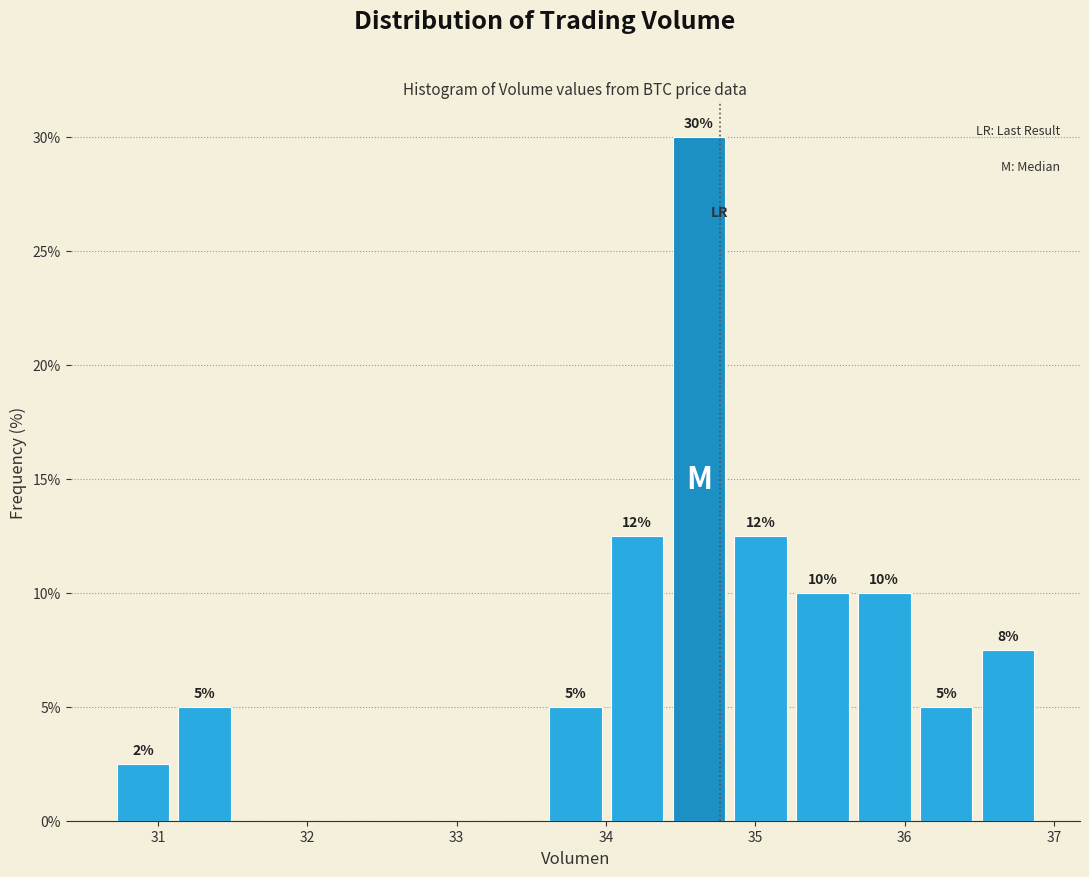

Which range on the x-axis has the tallest bar?

34.4 to 34.8